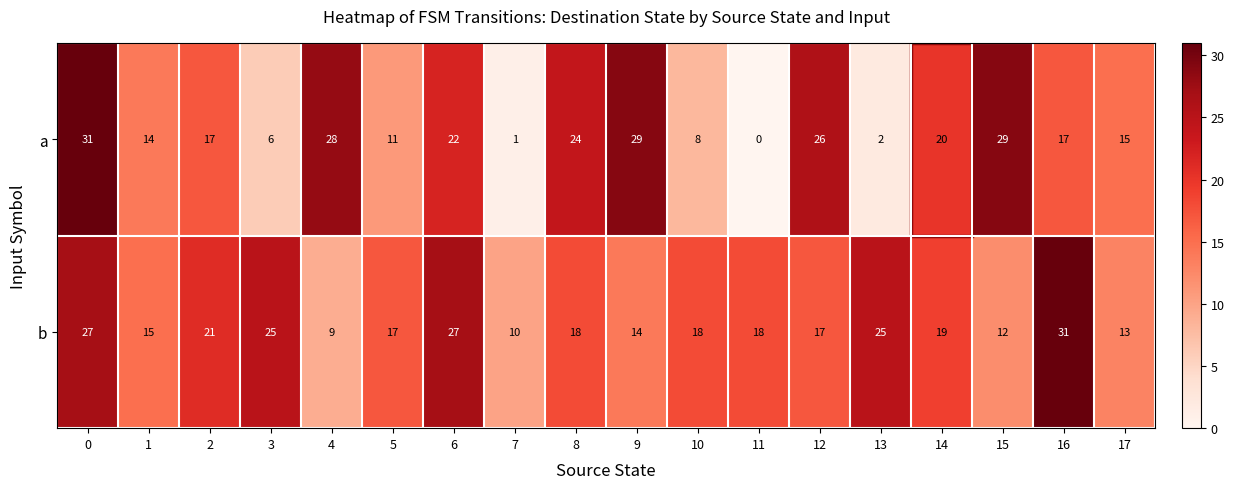

Where is a nearest to the value 15?

17